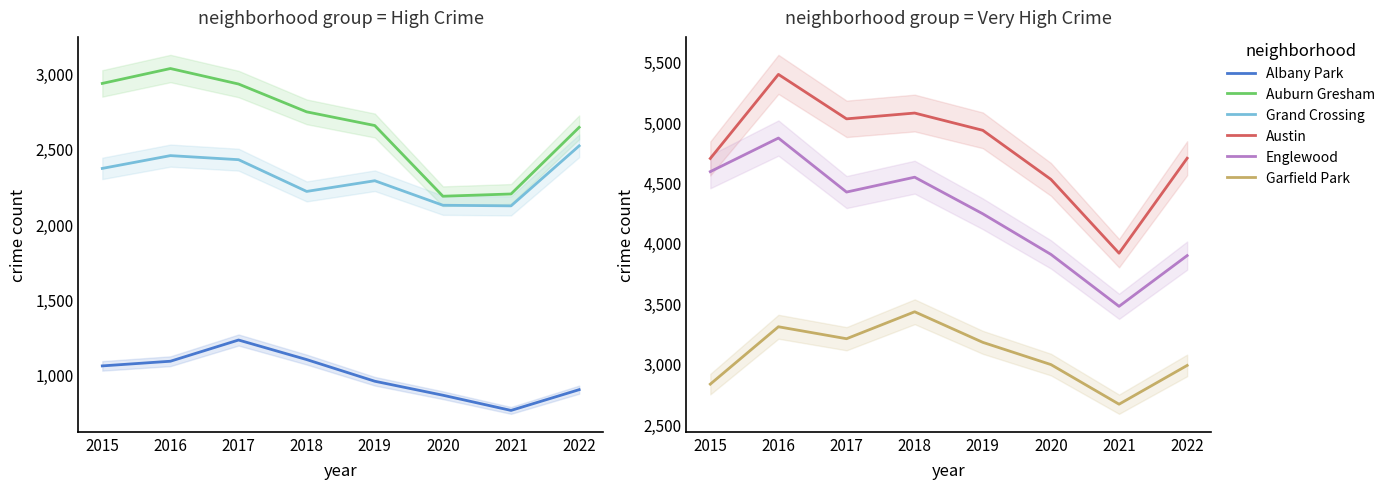

True or false: Auburn Gresham and Albany Park cross at least once.

False